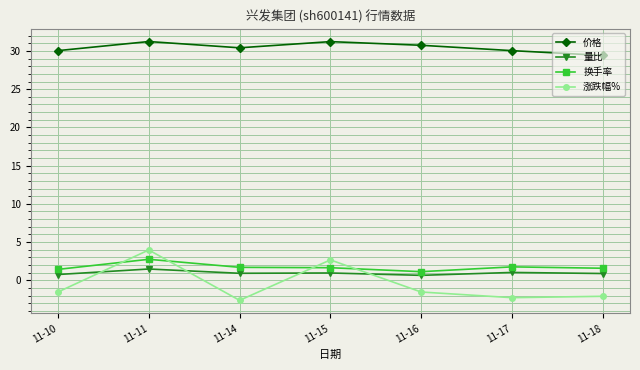

True or false: 价格 has a value of 30.7 at 11-16.

True